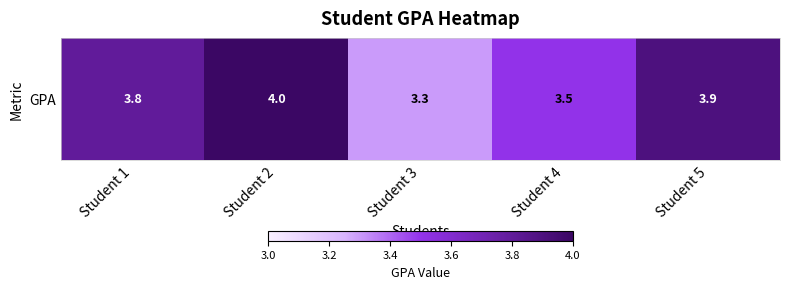

Reading left to right, transcribe all the data shown in this chart.

3.8	4.0	3.3	3.5	3.9